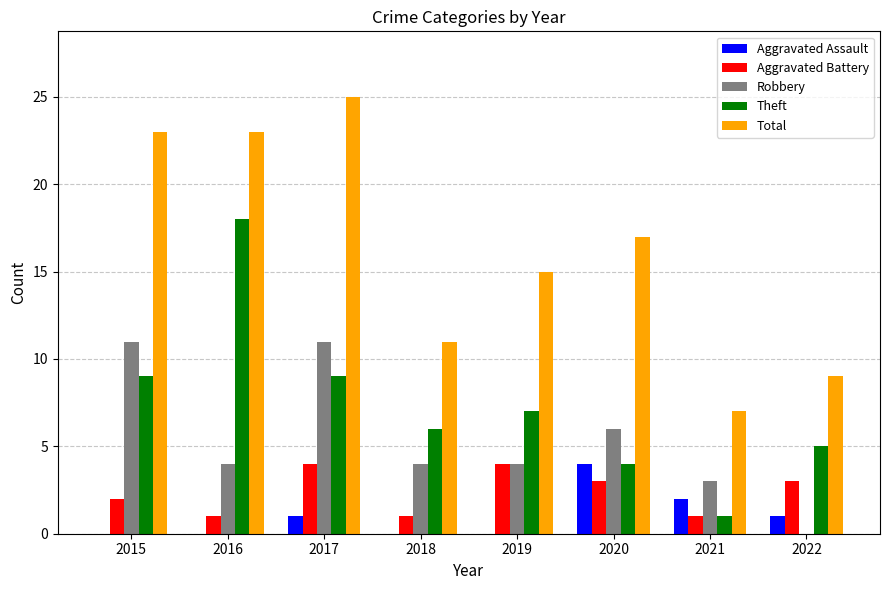

What is the sum of all Total values?

130